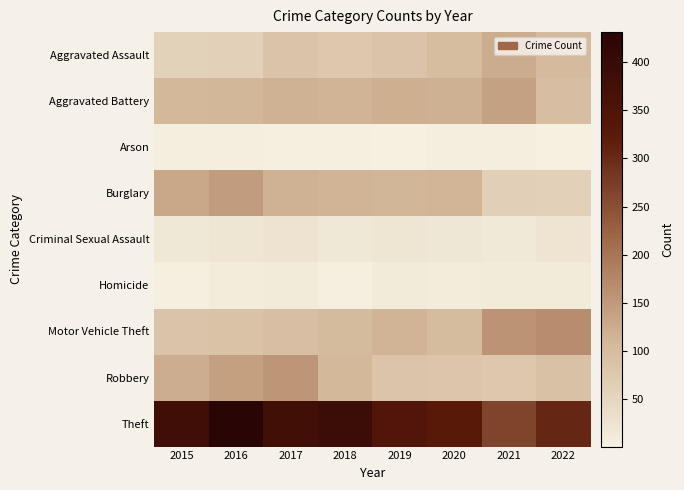

What is the greatest value displayed?

431